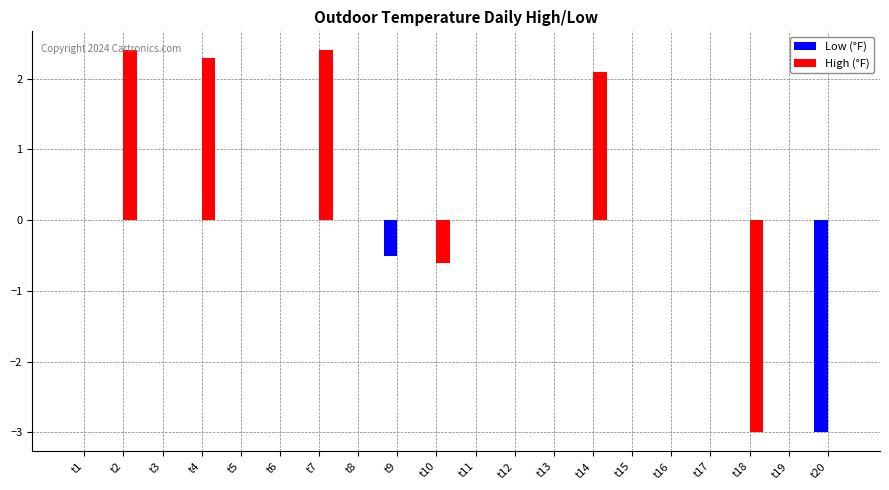

Does the chart contain stacked bars?

No